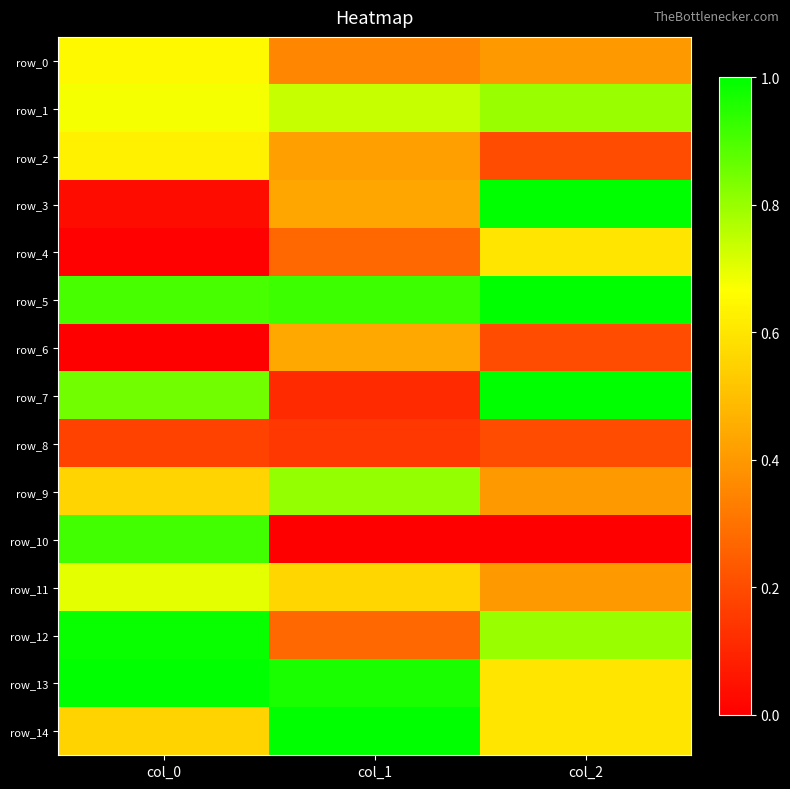

At col_2, list the series in order from smallest to largest.

row_10, row_2, row_6, row_8, row_0, row_9, row_11, row_4, row_13, row_14, row_1, row_12, row_3, row_5, row_7